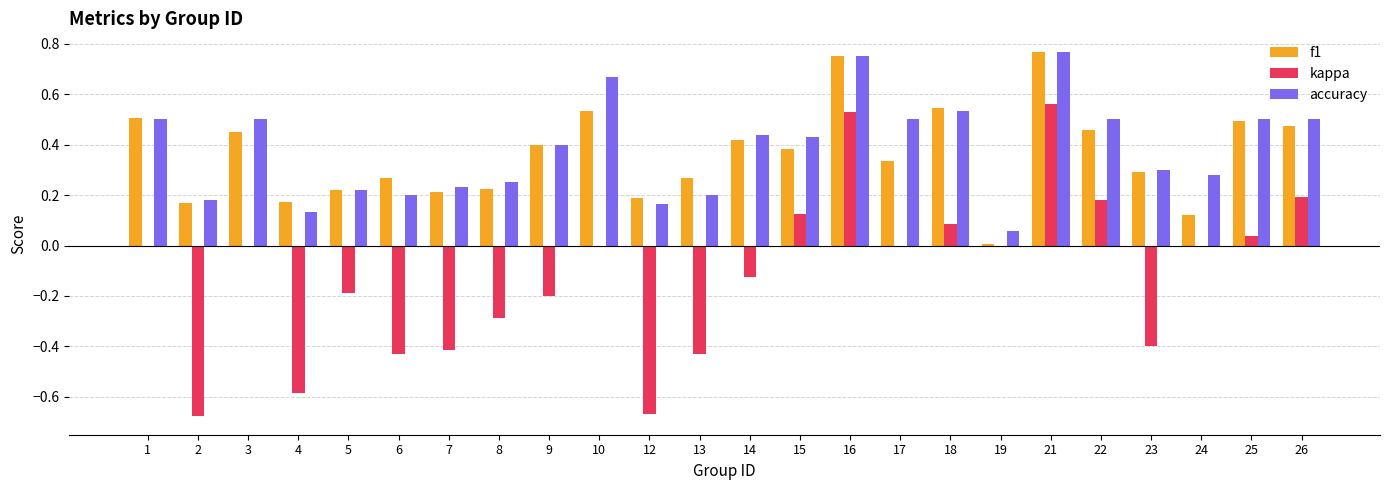

The value of f1 at 3 is 0.2. True or false?

False